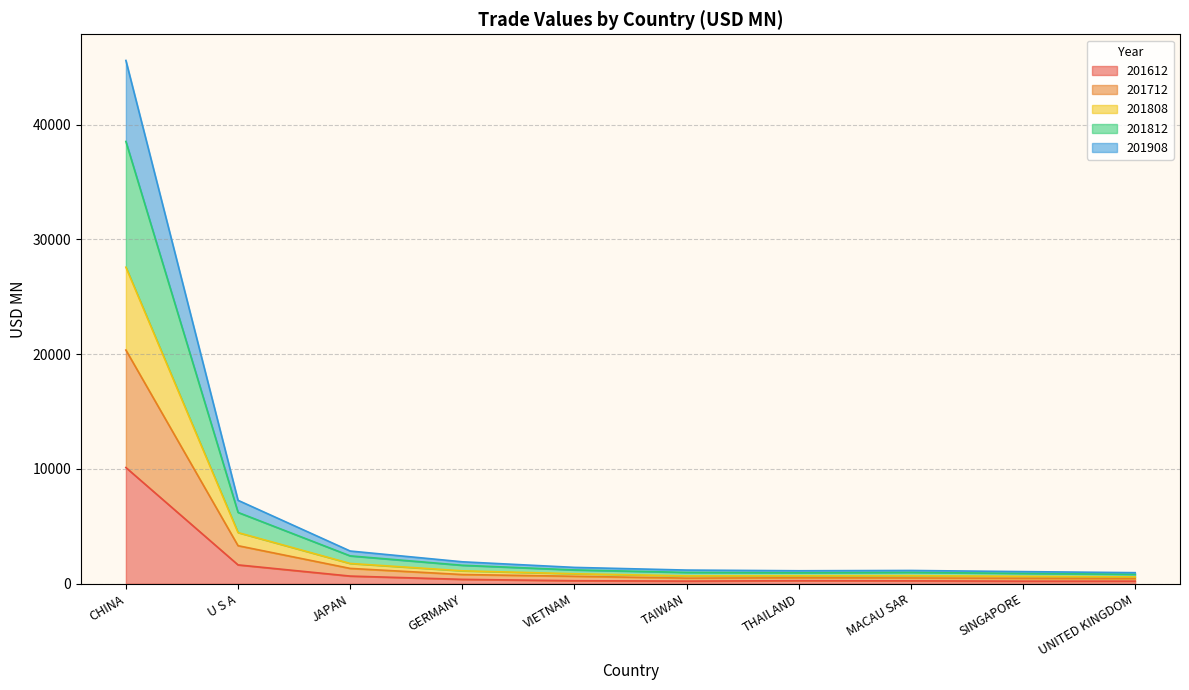

Does the chart display data point markers on the line(s)?

No